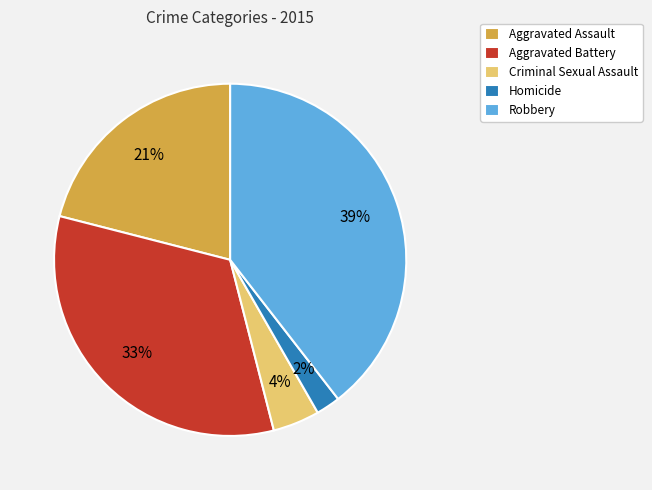

To the nearest percent, what is the difference between the Aggravated Assault and Homicide slice percentages?

19%